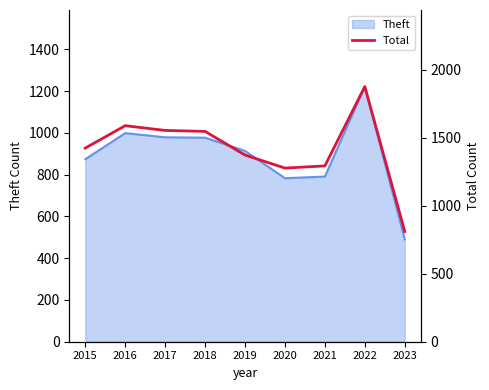

What is the change in value from 2016 to 2022?

+288